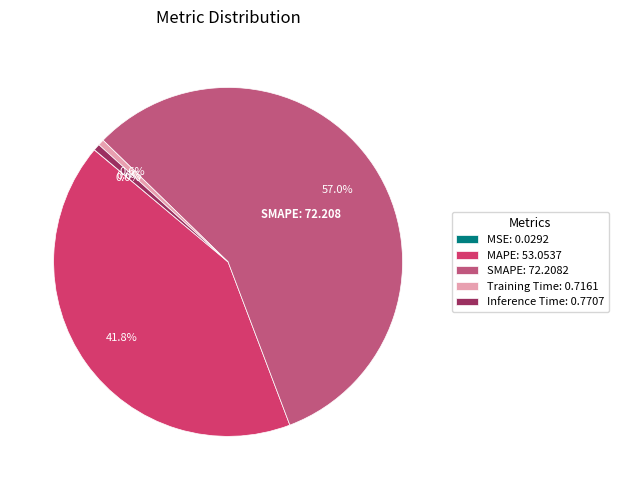

How much of the chart is everything except MSE?

100.0%